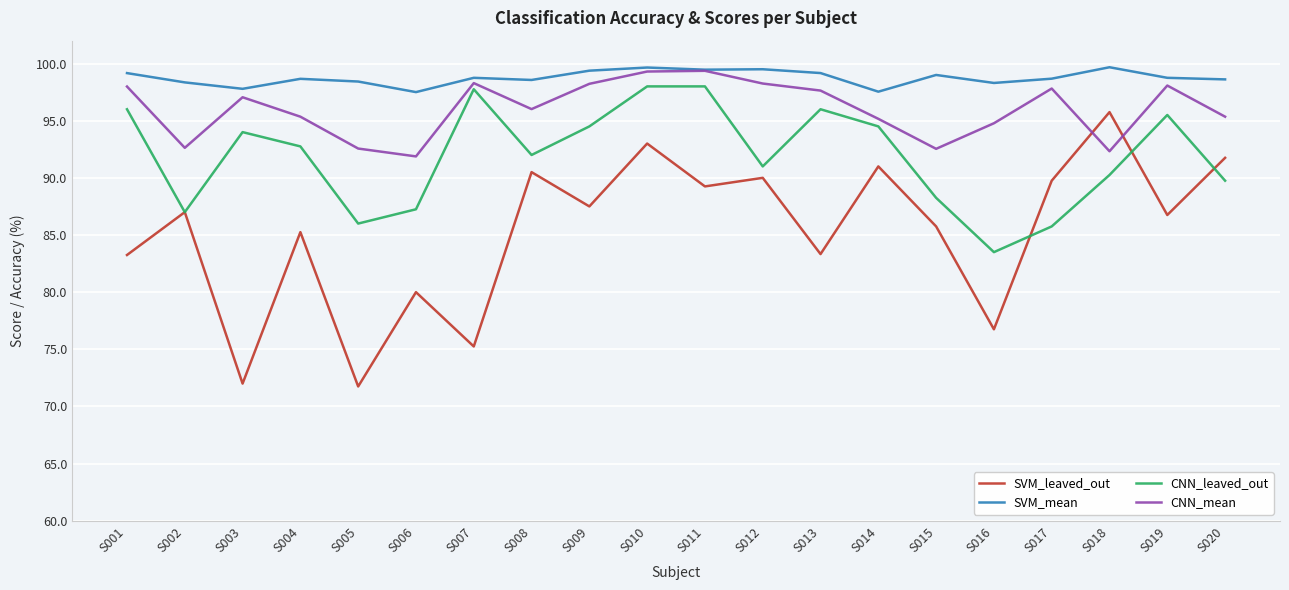

What are all the series names shown in the legend?

SVM_leaved_out, SVM_mean, CNN_leaved_out, CNN_mean